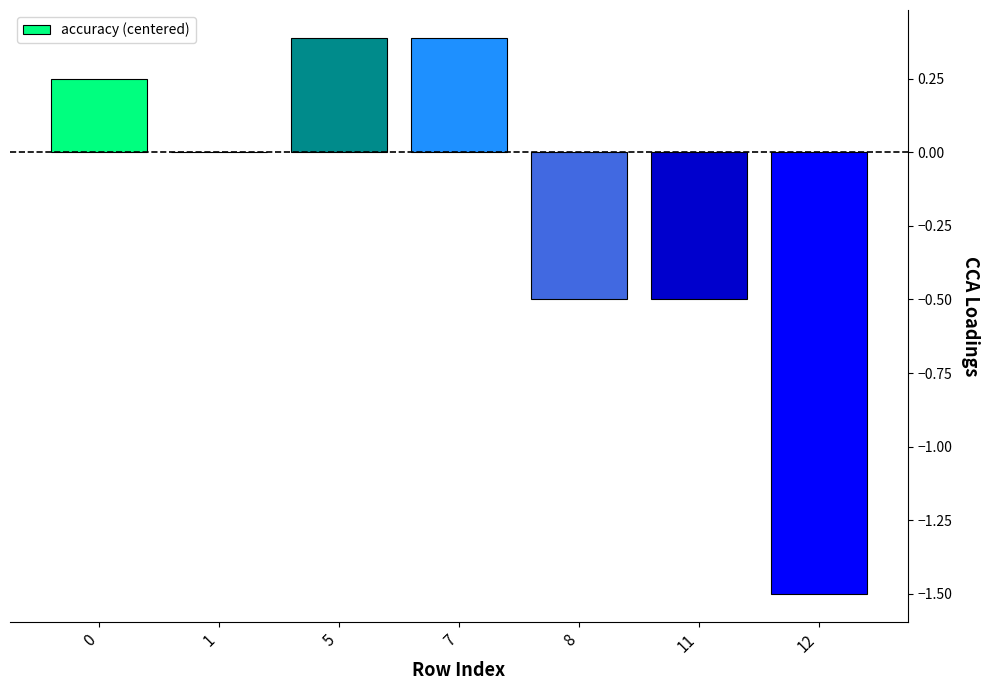

What is the difference between the values at 5 and 1?

0.4